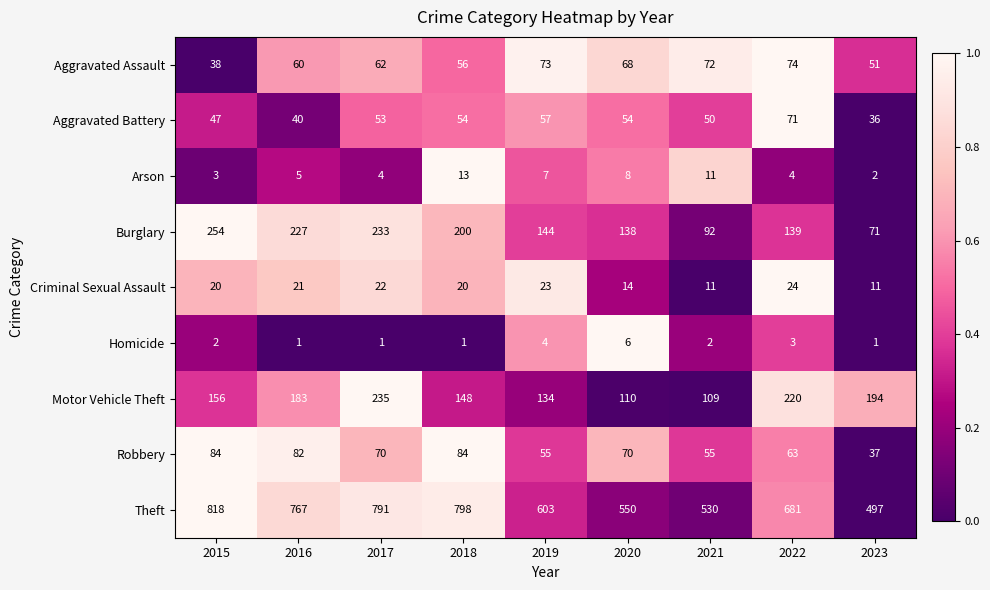

What is the greatest value displayed?

818